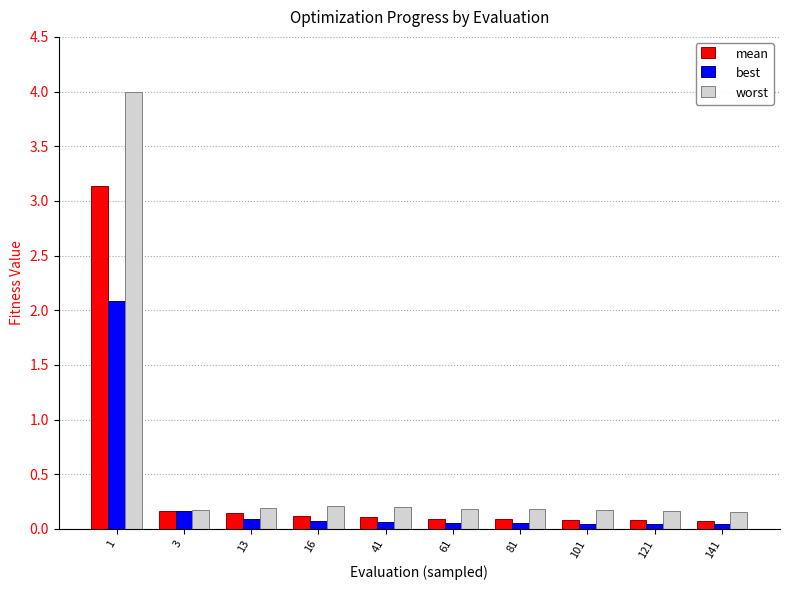

At 16, list the series in order from largest to smallest.

worst, mean, best